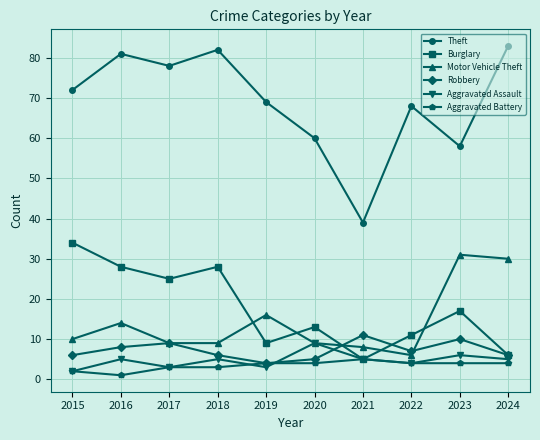

Reading right to left, transcribe all the data shown in this chart.

Theft: 83	58	68	39	60	69	82	78	81	72
Burglary: 6	17	11	5	13	9	28	25	28	34
Motor Vehicle Theft: 30	31	6	8	9	16	9	9	14	10
Robbery: 6	10	7	11	5	4	6	9	8	6
Aggravated Assault: 5	6	4	5	9	3	5	3	5	2
Aggravated Battery: 4	4	4	5	4	4	3	3	1	2